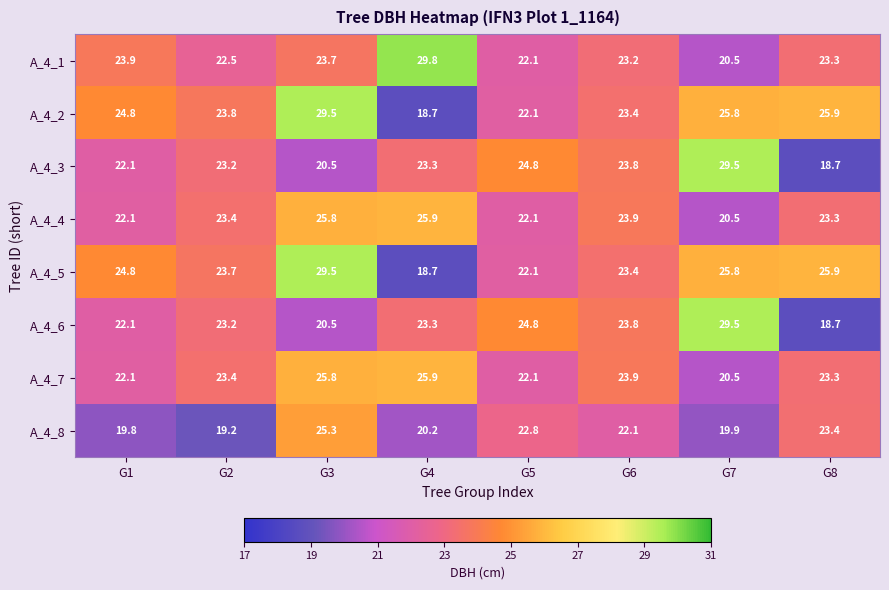

What is the difference between the highest and lowest values at G5?

2.7